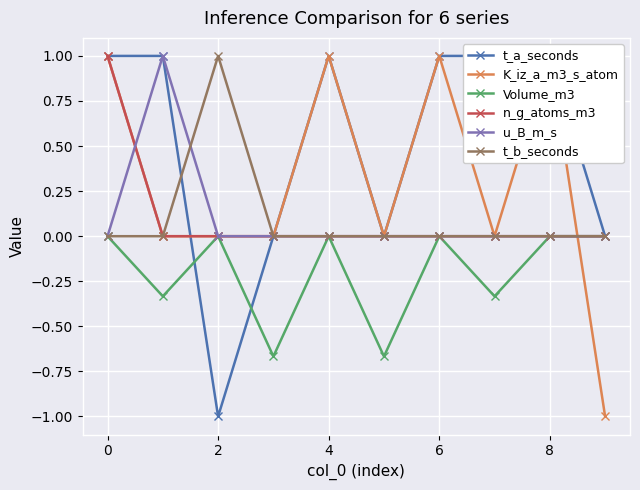

Reading right to left, extract all data points from this chart.

t_a_seconds: 0.0	1.0	1.0	1.0	0.0	1.0	0.0	-1.0	1.0	1.0
K_iz_a_m3_s_atom: -1.0	1.0	0.0	1.0	0.0	1.0	0.0	0.0	0.0	1.0
Volume_m3: 0.0	0.0	-0.3	0.0	-0.7	0.0	-0.7	0.0	-0.3	0.0
n_g_atoms_m3: 0.0	0.0	0.0	0.0	0.0	0.0	0.0	0.0	0.0	1.0
u_B_m_s: 0.0	0.0	0.0	0.0	0.0	0.0	0.0	0.0	1.0	0.0
t_b_seconds: 0.0	0.0	0.0	0.0	0.0	0.0	0.0	1.0	0.0	0.0